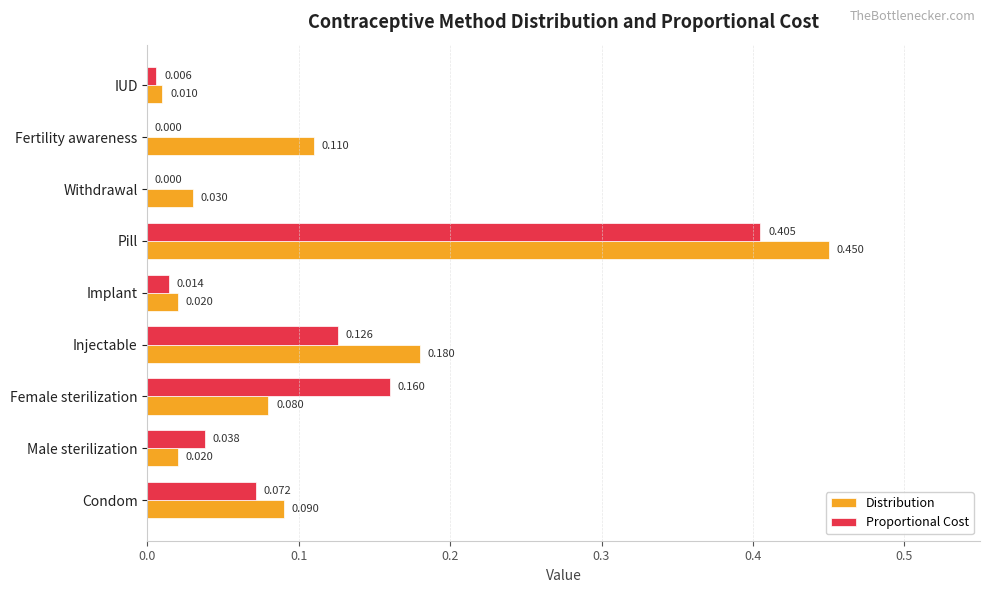

Between Injectable and Pill, which series saw the biggest shift?

Proportional Cost